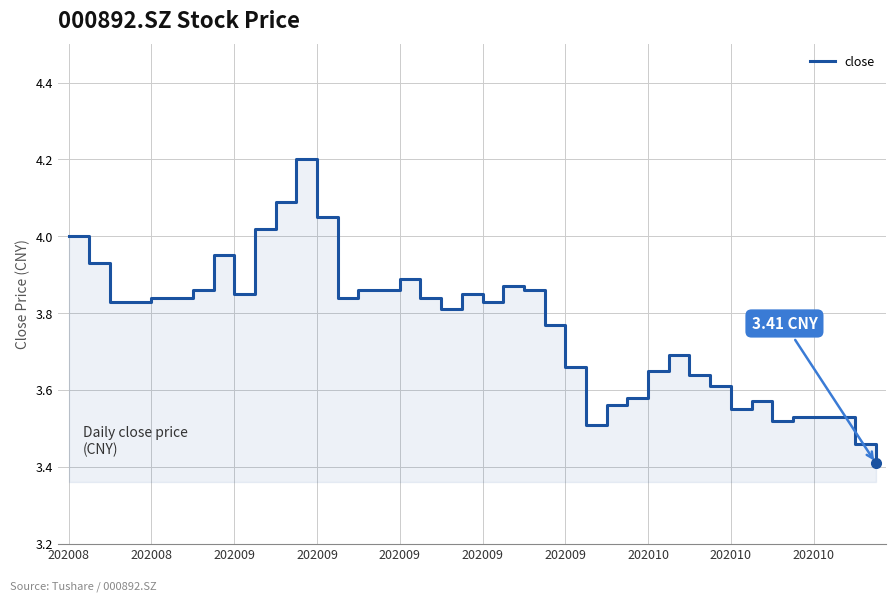

How many points are lower than both their immediate neighbors (excluding endpoints)?

7